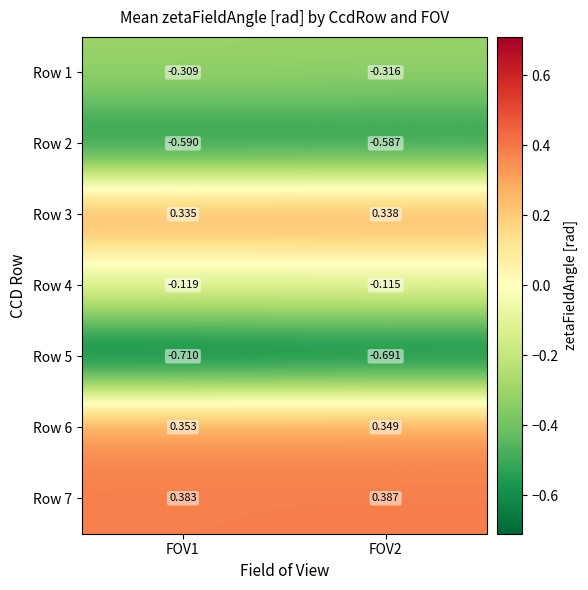

Is the value of Row 1 at FOV1 greater than the value of Row 2 at FOV1?

Yes